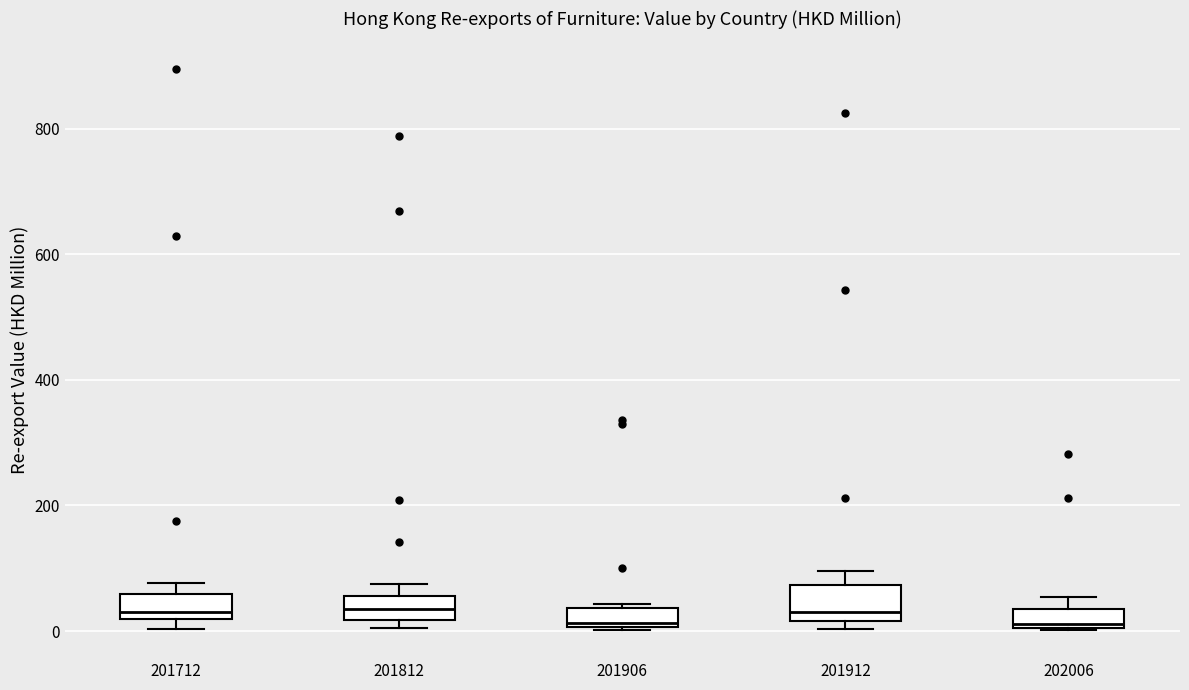

Where is the upper edge of the box at x = 201912 on the y-axis? The values are not printed on the chart, so give them approximately, as read against the axis.

80